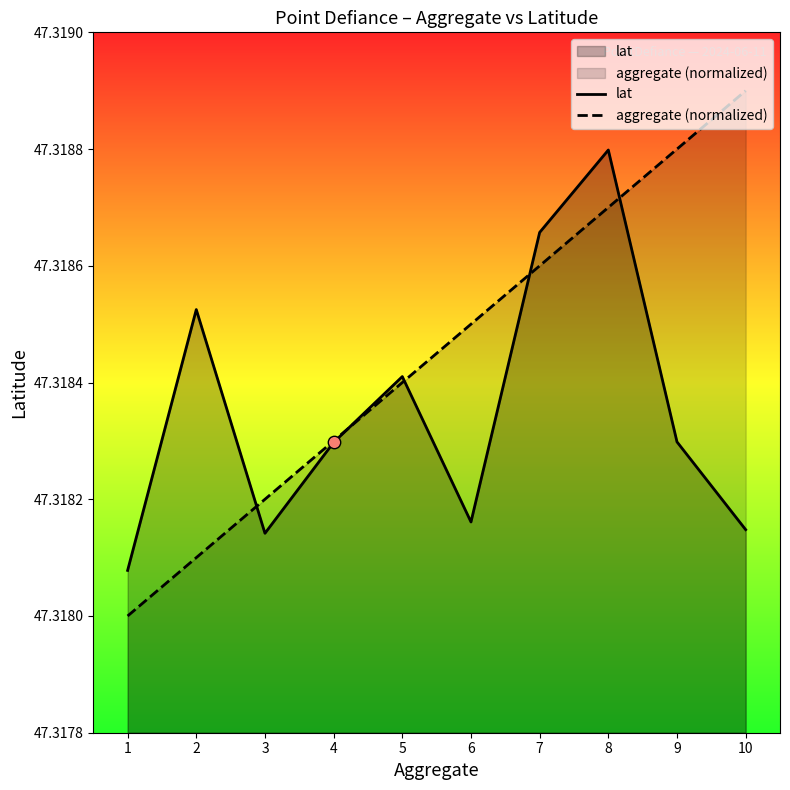

Is the value of lat at 4 greater than the value of aggregate (normalized) at 6?

No